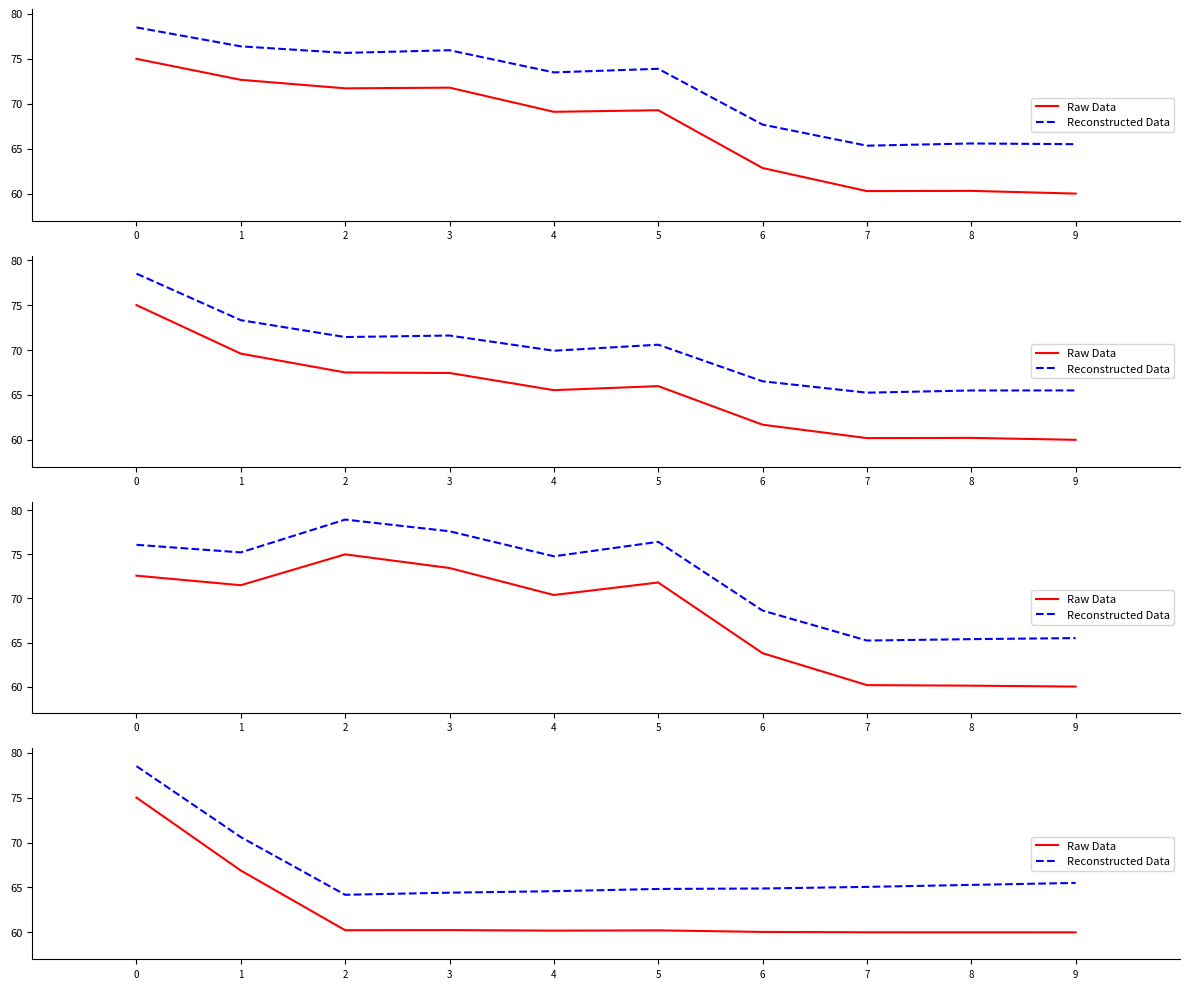

Rank the categories by Reconstructed Data value from lowest to highest.

2, 3, 4, 5, 6, 7, 8, 9, 1, 0